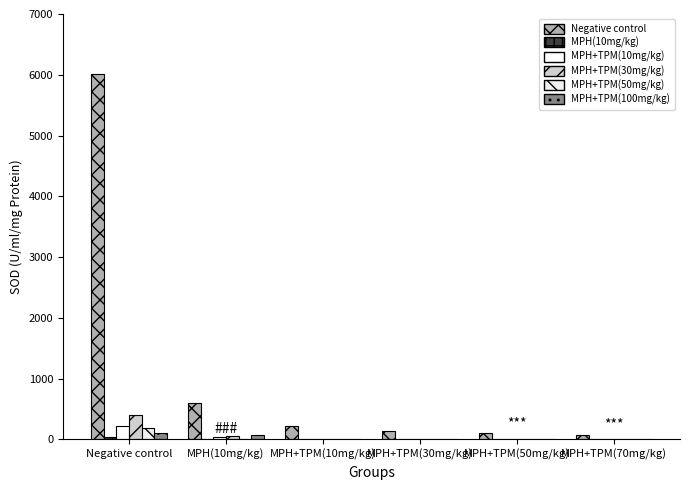

Does the chart contain stacked bars?

No